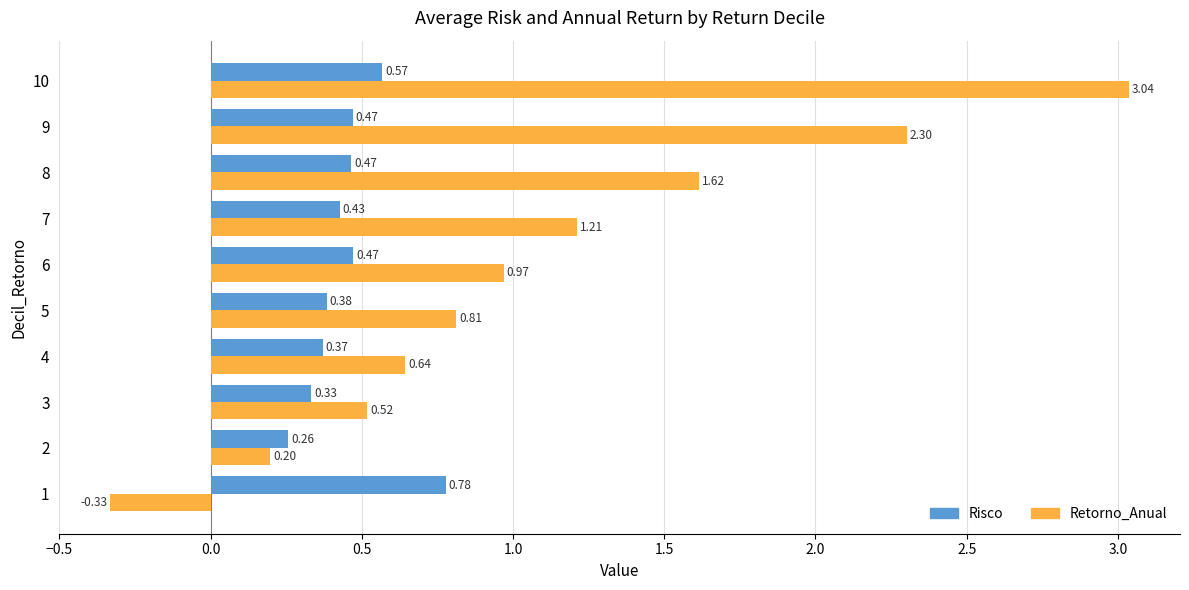

Is the value of Retorno_Anual at 7 greater than the value of Risco at 6?

Yes